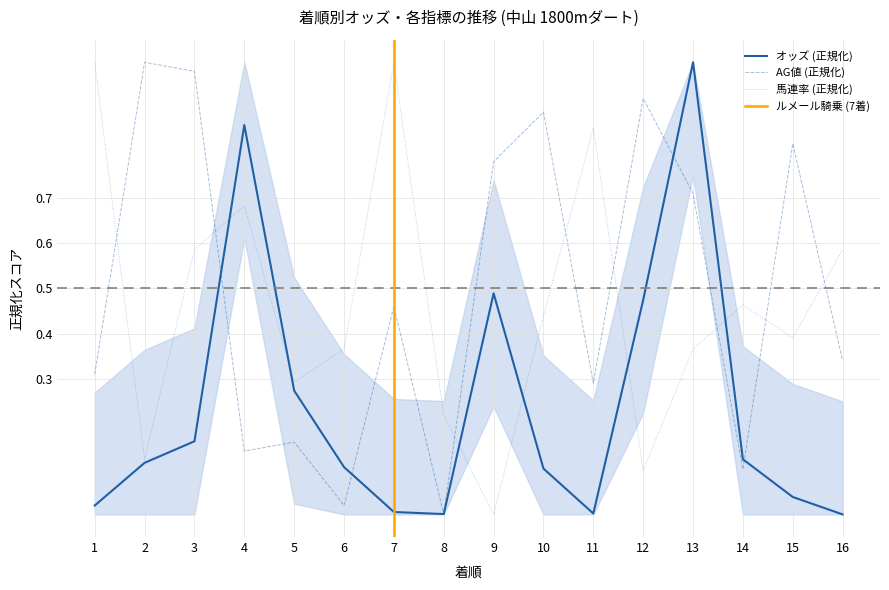

At which label does AG値 reach its minimum?

8